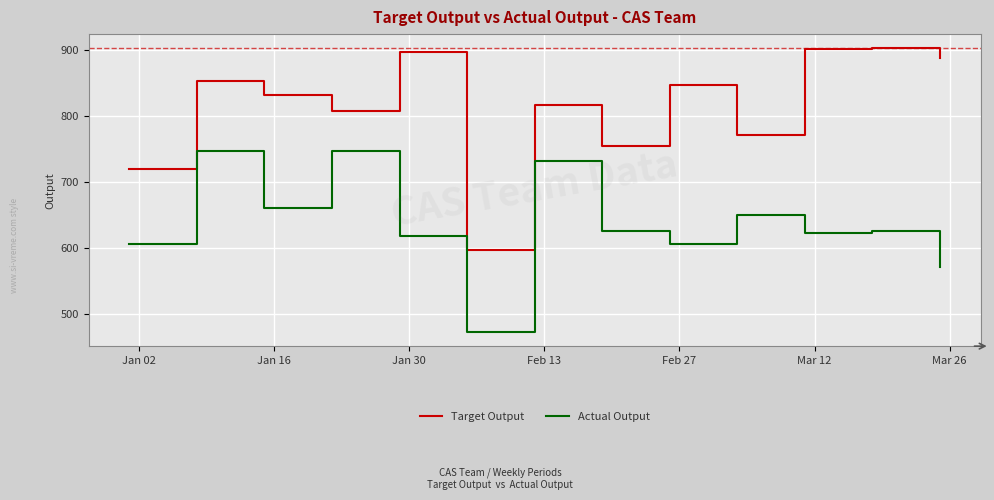

Which series has the largest total across all categories?

Target Output